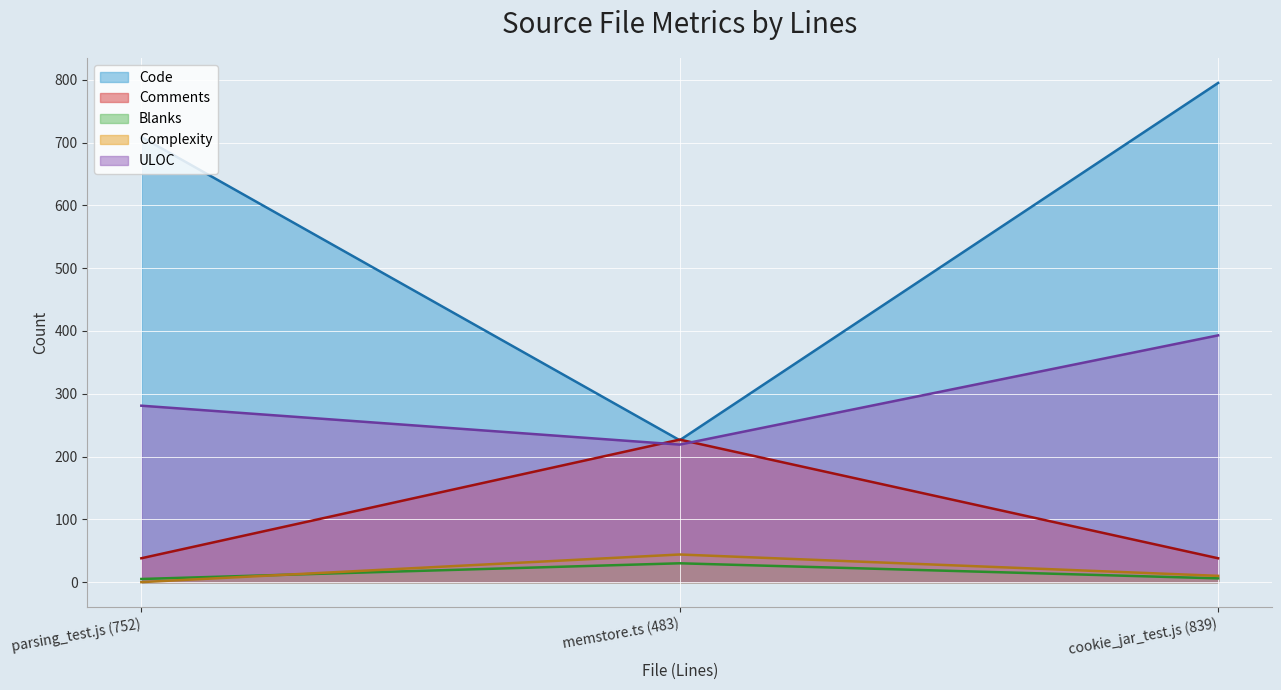

Reading left to right, extract all data points from this chart.

Code: parsing_test.js (752)=709	memstore.ts (483)=226	cookie_jar_test.js (839)=795
Comments: parsing_test.js (752)=38	memstore.ts (483)=227	cookie_jar_test.js (839)=38
Blanks: parsing_test.js (752)=5	memstore.ts (483)=30	cookie_jar_test.js (839)=6
Complexity: parsing_test.js (752)=0	memstore.ts (483)=44	cookie_jar_test.js (839)=10
ULOC: parsing_test.js (752)=281	memstore.ts (483)=219	cookie_jar_test.js (839)=393